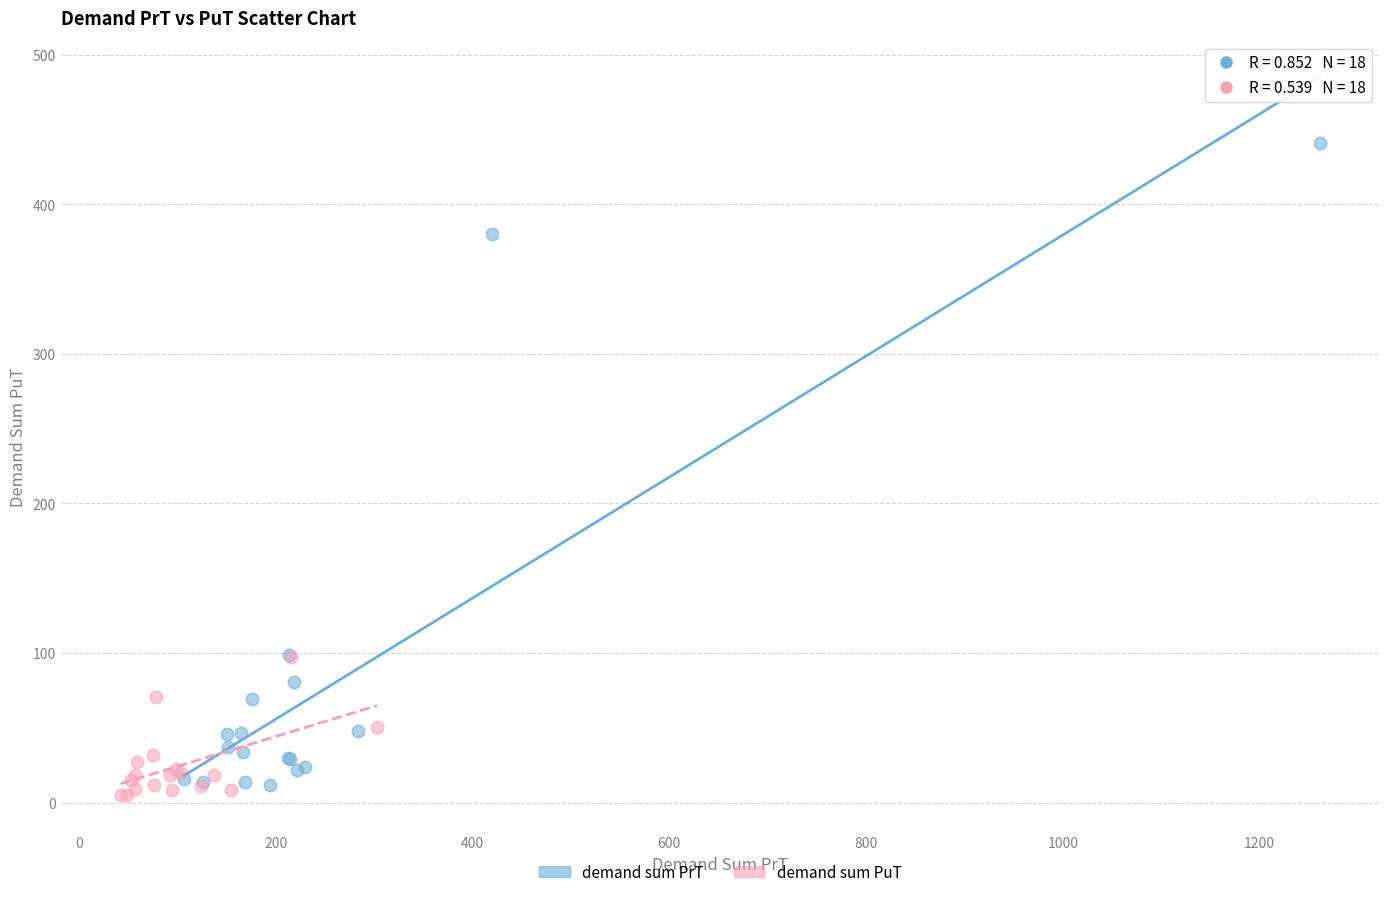

Which series has the widest spread of Y values?

demand sum PrT